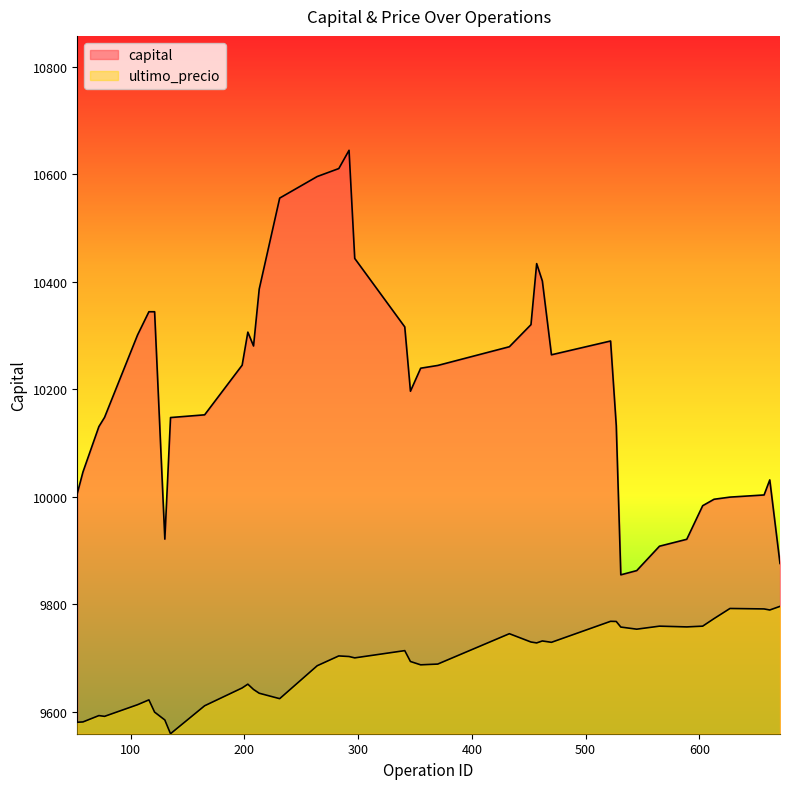

What are all the series names shown in the legend?

capital, ultimo_precio